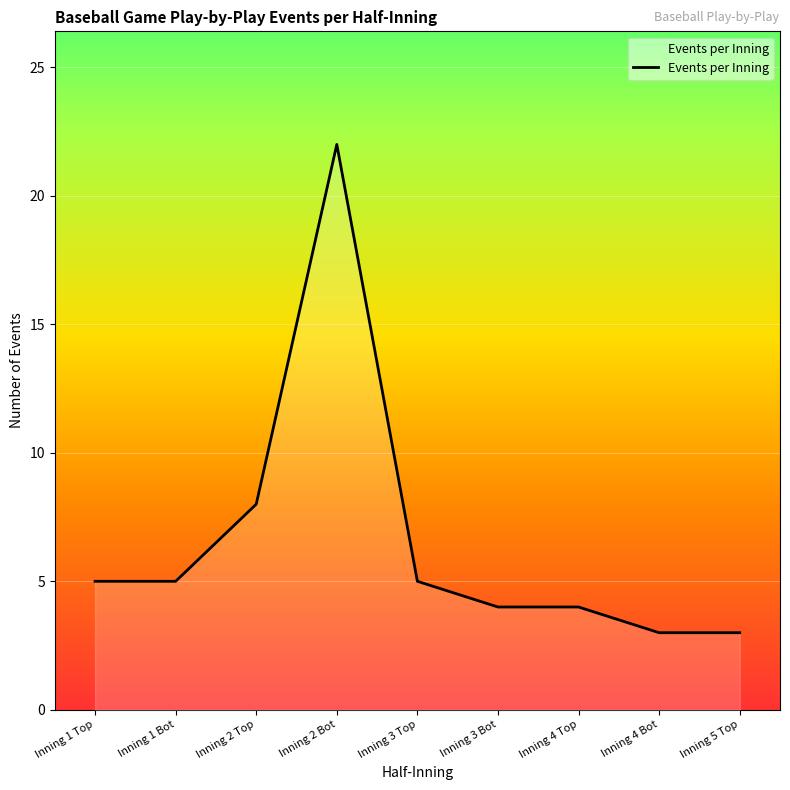

What is the difference between the values at Inning 2 Top and Inning 5 Top?

5